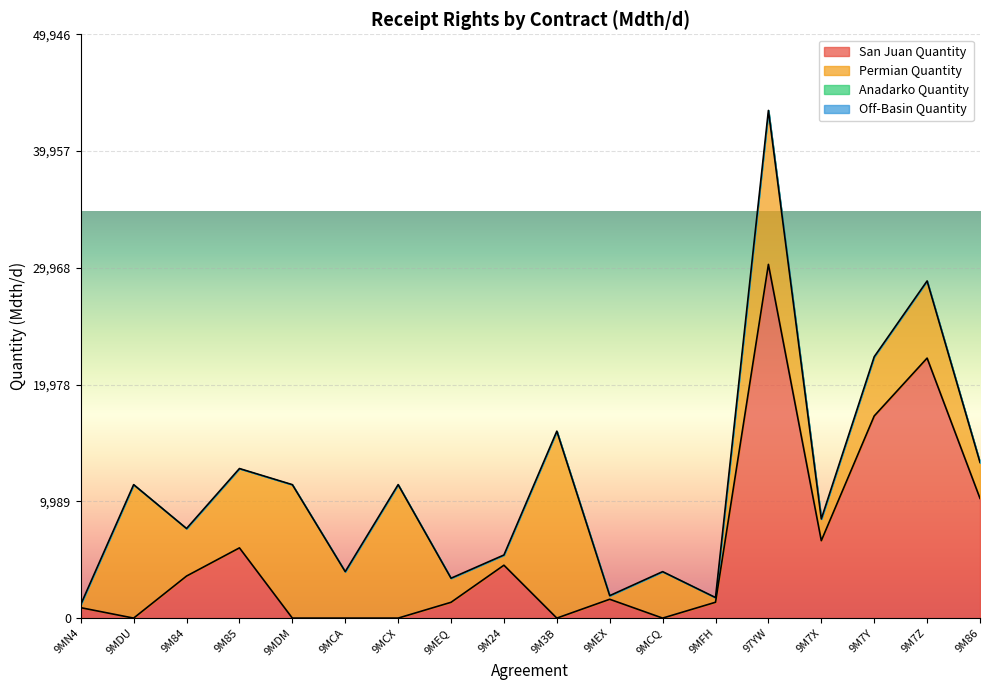

Which category has the lowest value in the San Juan Quantity series?

9MDU